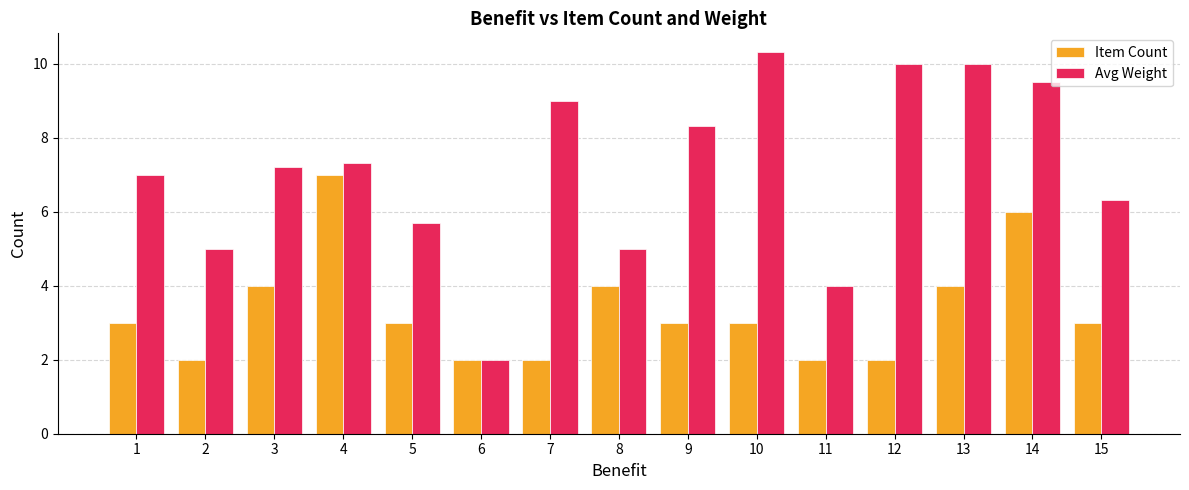

The Avg Weight series shows 15.4 at 14. True or false?

False